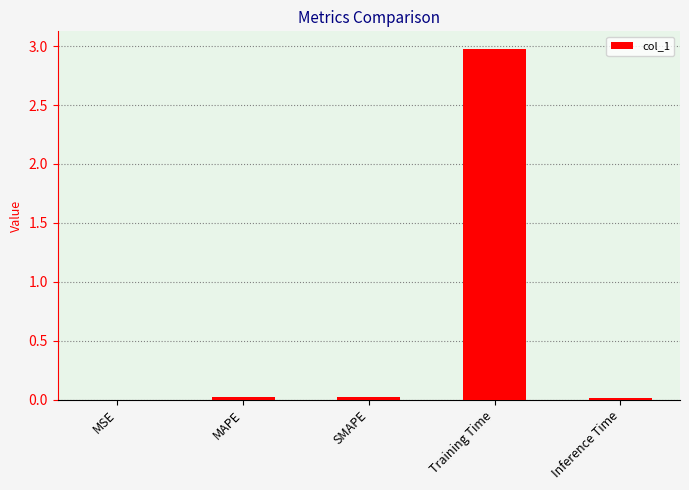

What is the sum of all values?

3.0